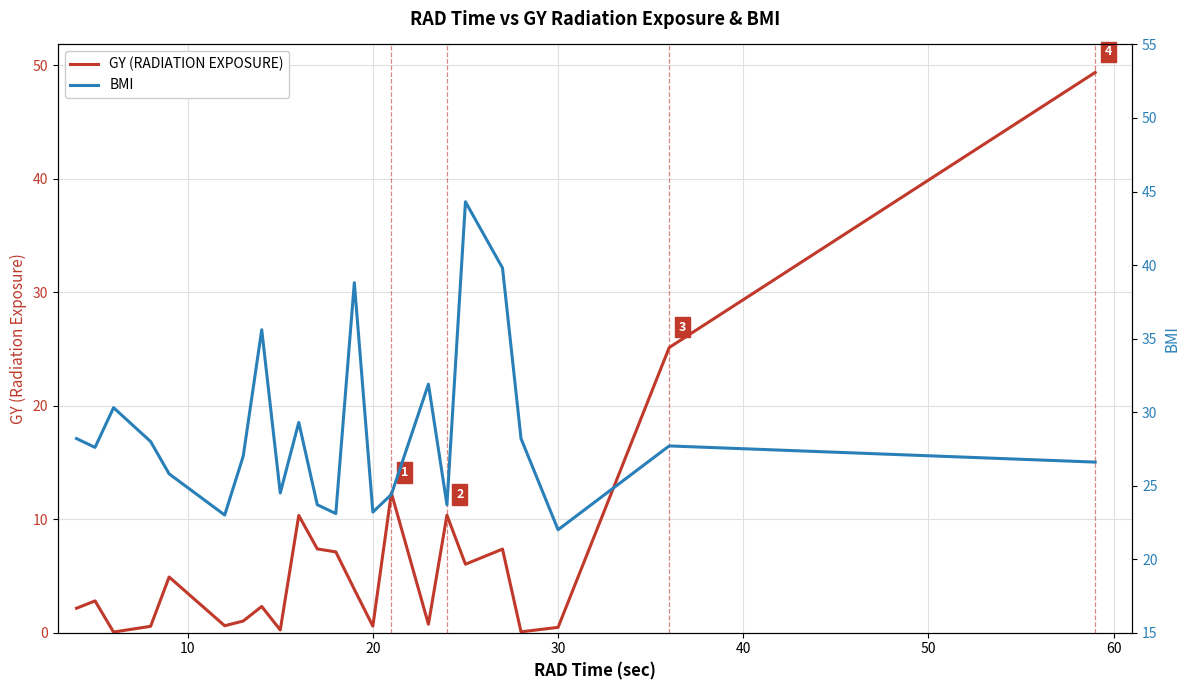

What is the smallest value displayed?

0.1